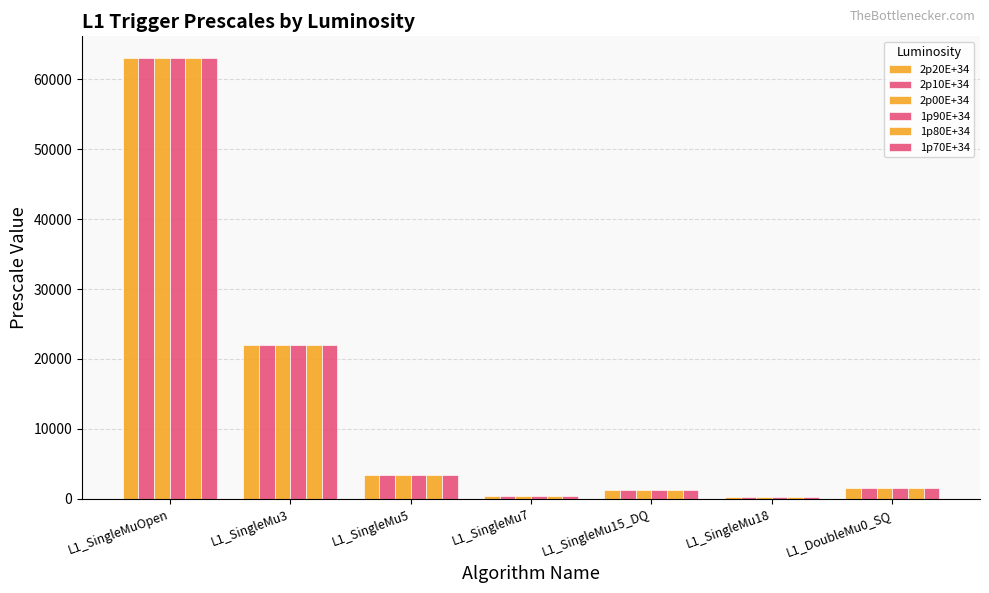

Between L1_SingleMu7 and L1_SingleMu15_DQ, which series saw the biggest shift?

2p20E+34